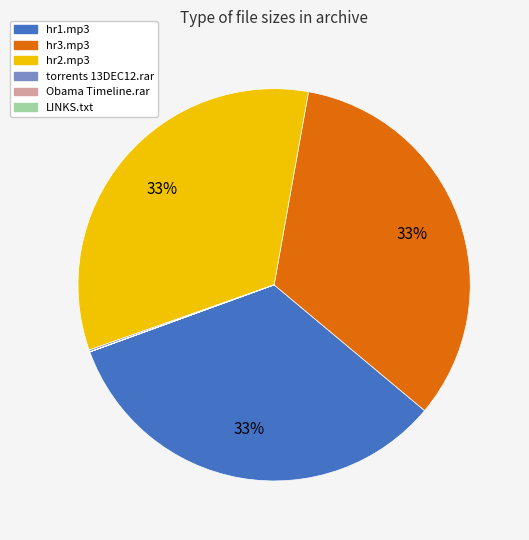

Is there any slice that represents more than half of the pie?

No